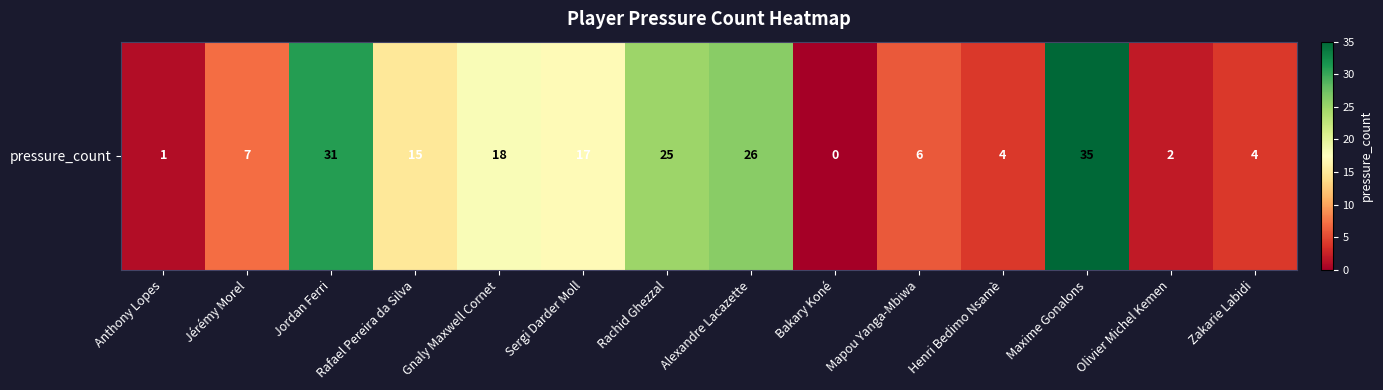

What is the maximum value shown in the chart?

35